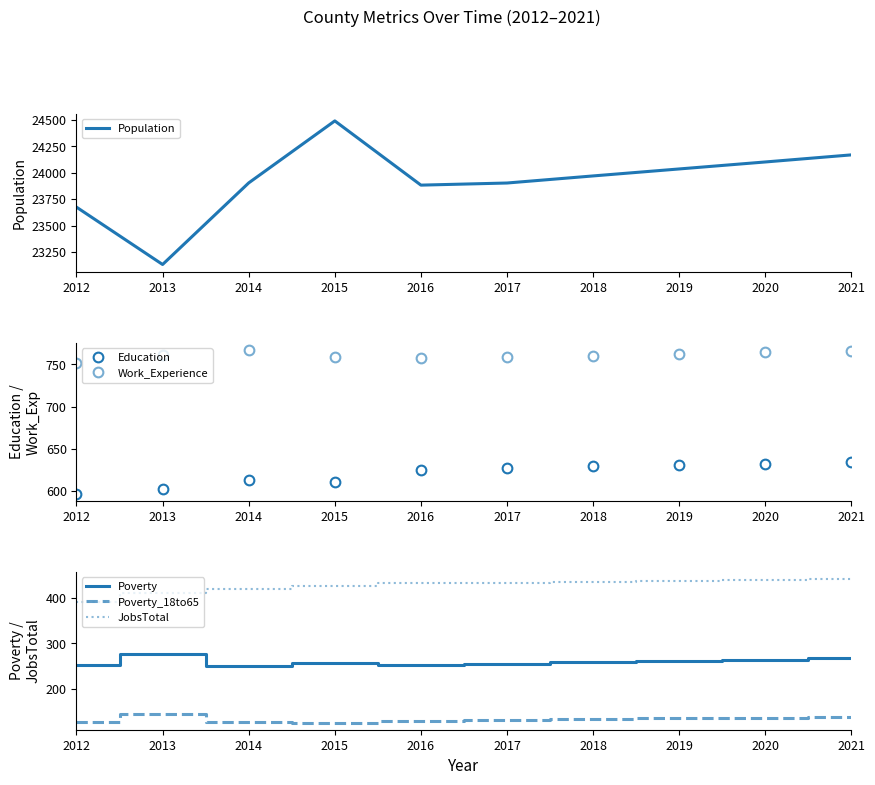

Which series changed the most between 2018 and 2020?

Population